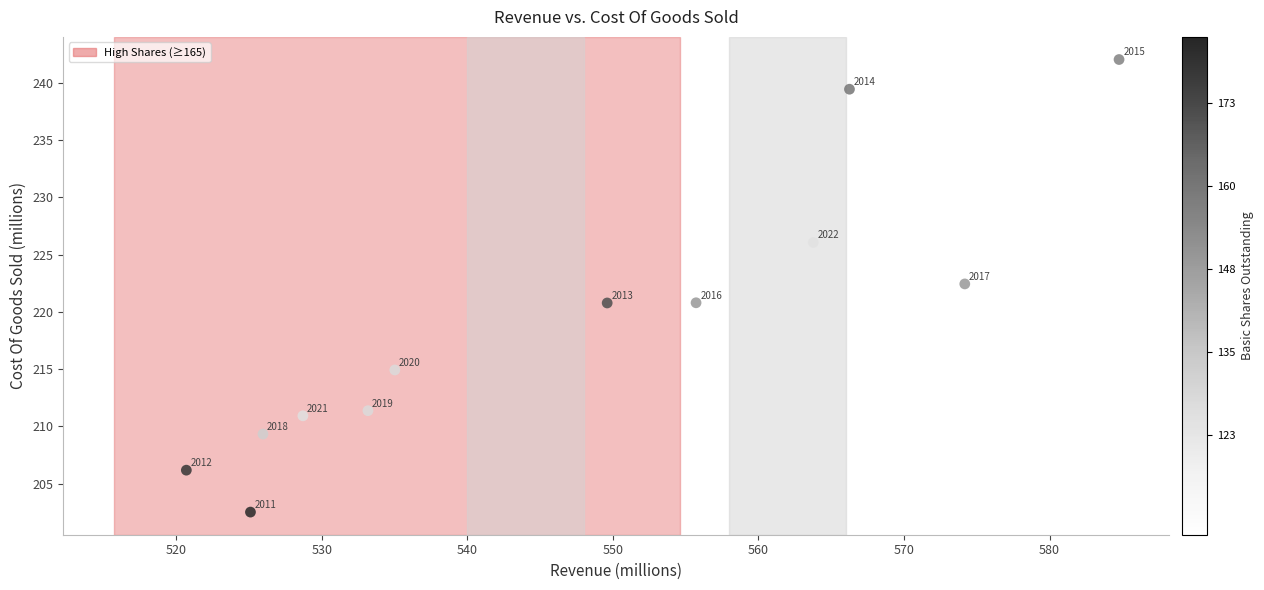

What is the range of X values (max minus min)?

64.1